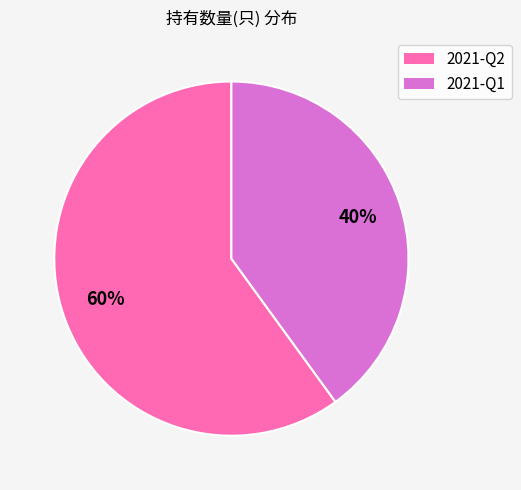

Does 2021-Q1 represent more than half of the total?

No